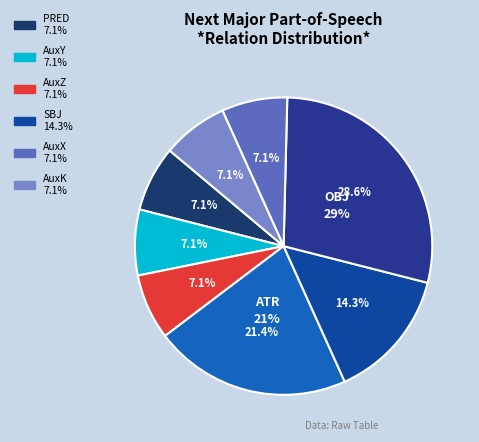

The AuxX slice represents 7% of the pie. True or false?

True